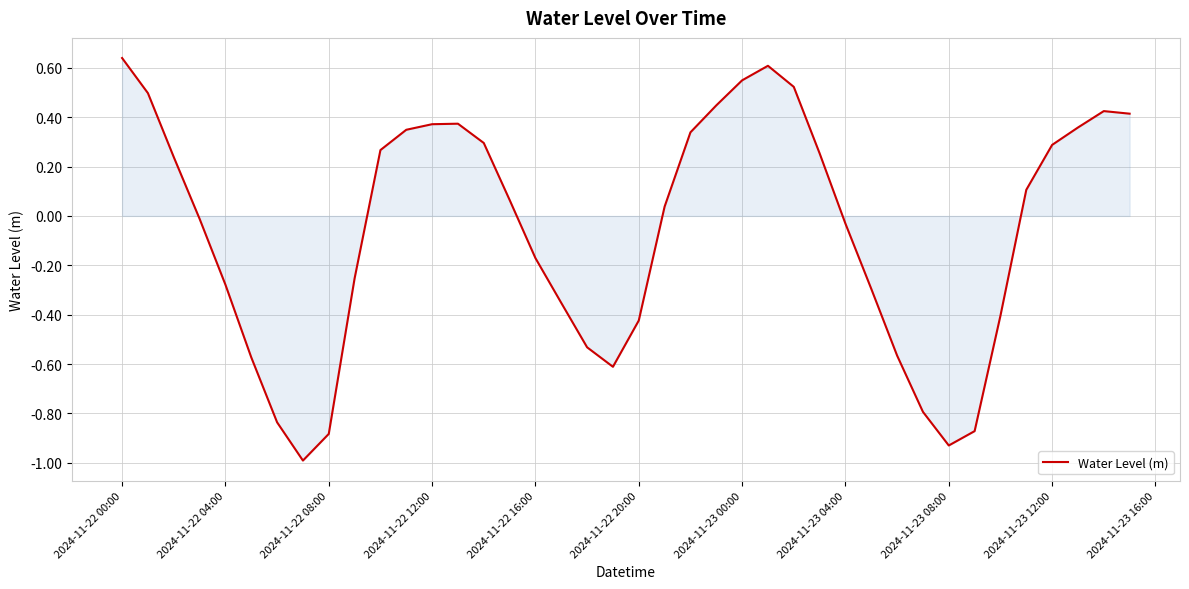

What is the difference between the maximum and minimum values?

1.6